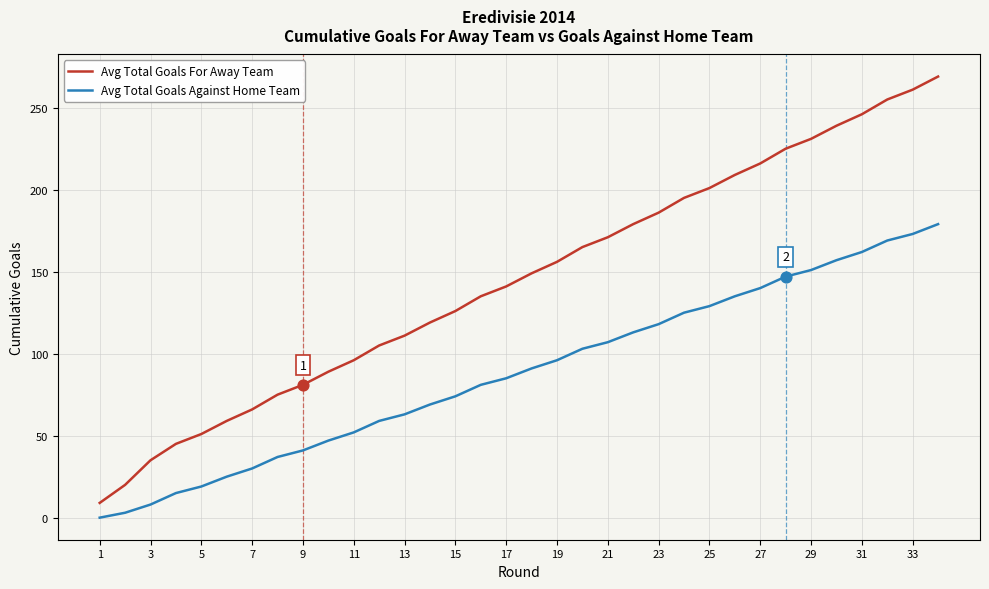

List the series in order of their overall mean, lowest first.

Avg Total Goals Against Home Team, Avg Total Goals For Away Team